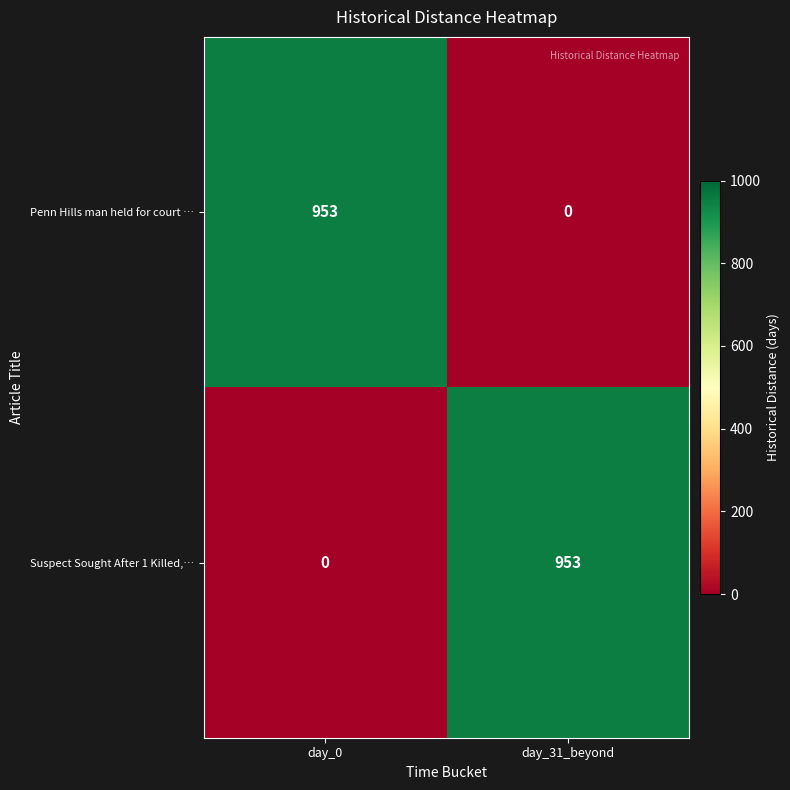

Which category has the lowest value in the Penn Hills man held for court … series?

day_31_beyond